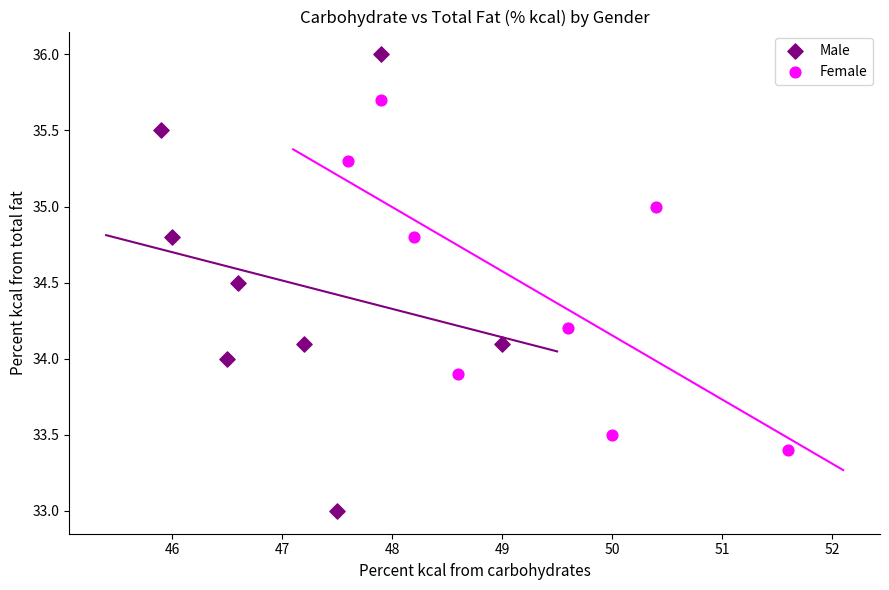

Which series contains the lowest Y value?

Male